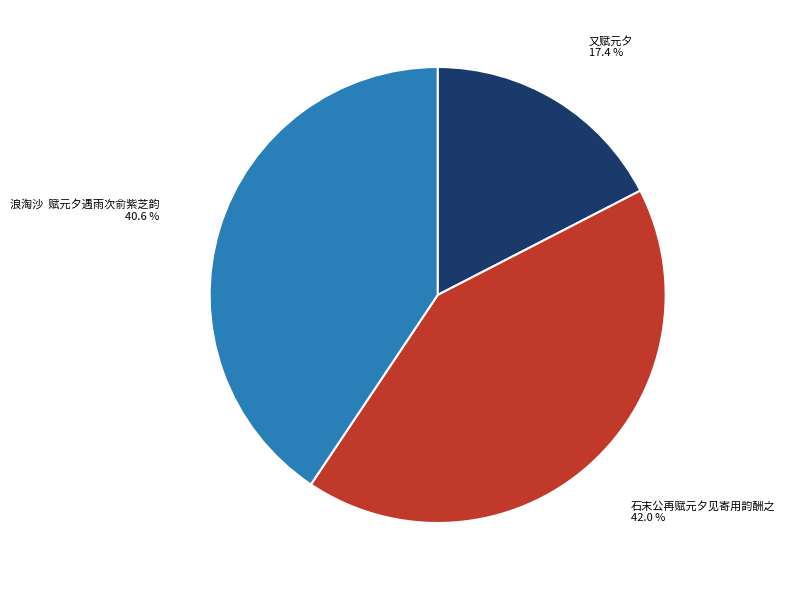

Count the number of slices in the pie.

3